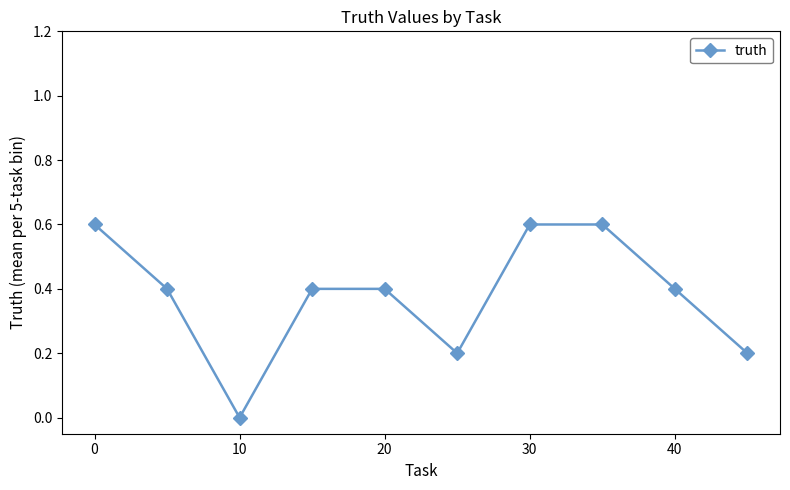

How many positive values are there?

9